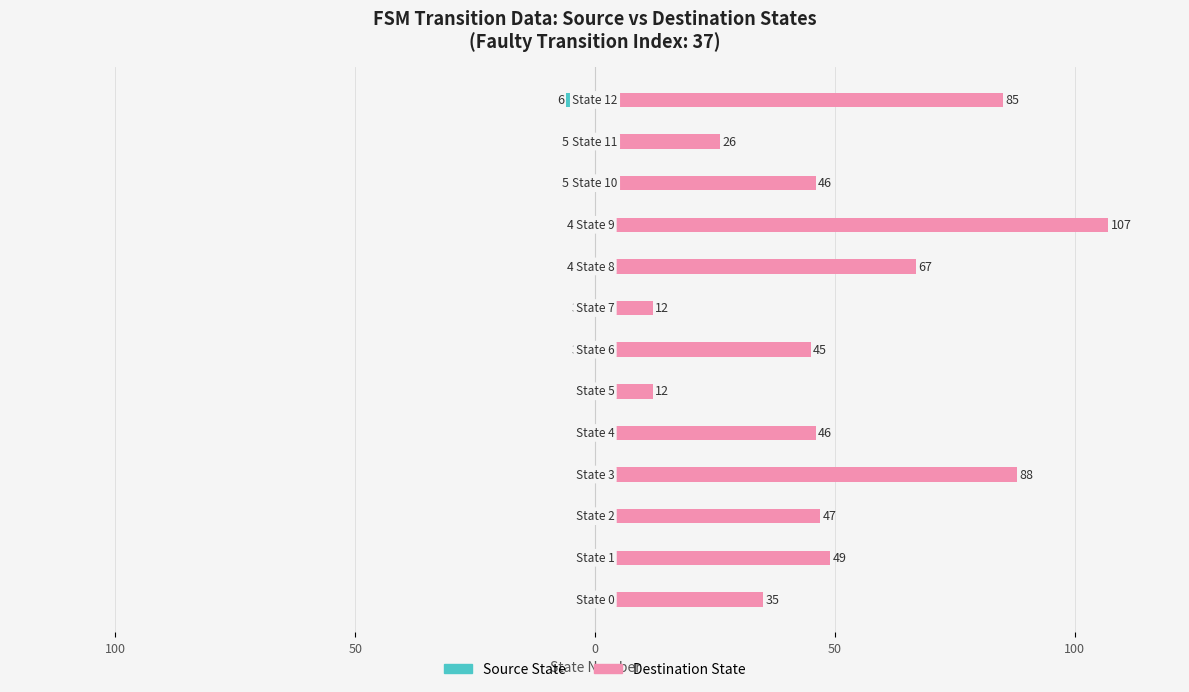

Which has a higher value, 9 or 100?

100